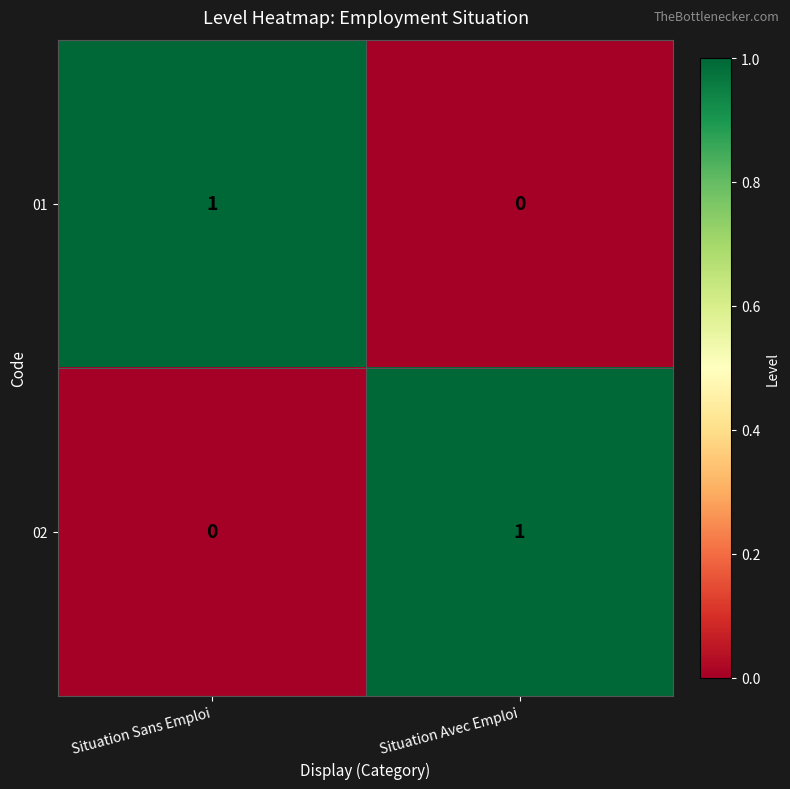

Reading right to left, list all the values displayed in this chart.

01: Situation Avec Emploi=0	Situation Sans Emploi=1
02: Situation Avec Emploi=1	Situation Sans Emploi=0